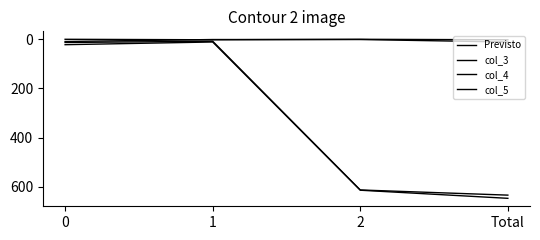

What is the difference between the maximum and minimum values in the col_3 series?

2